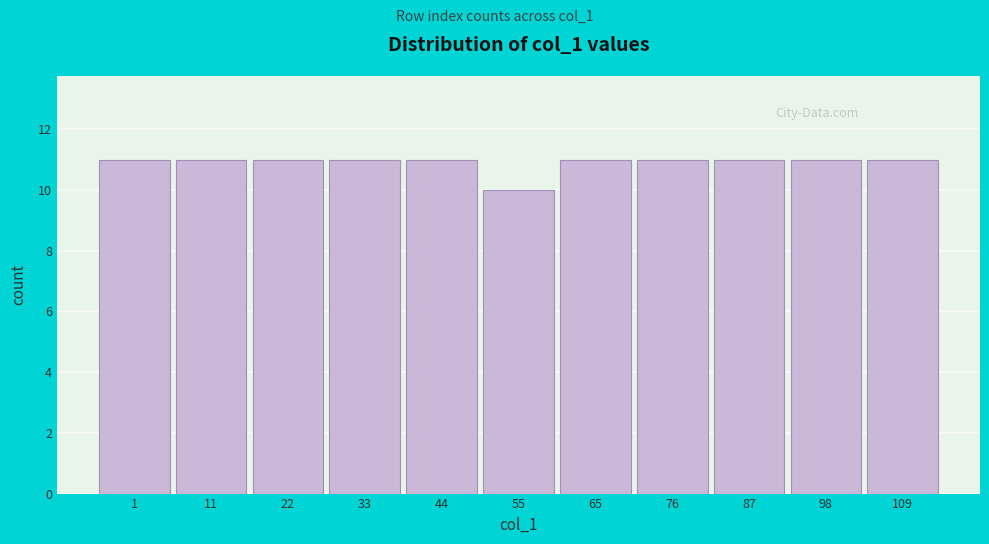

Reading left to right, what are all the values shown in this chart?

11	11	11	11	11	10	11	11	11	11	11